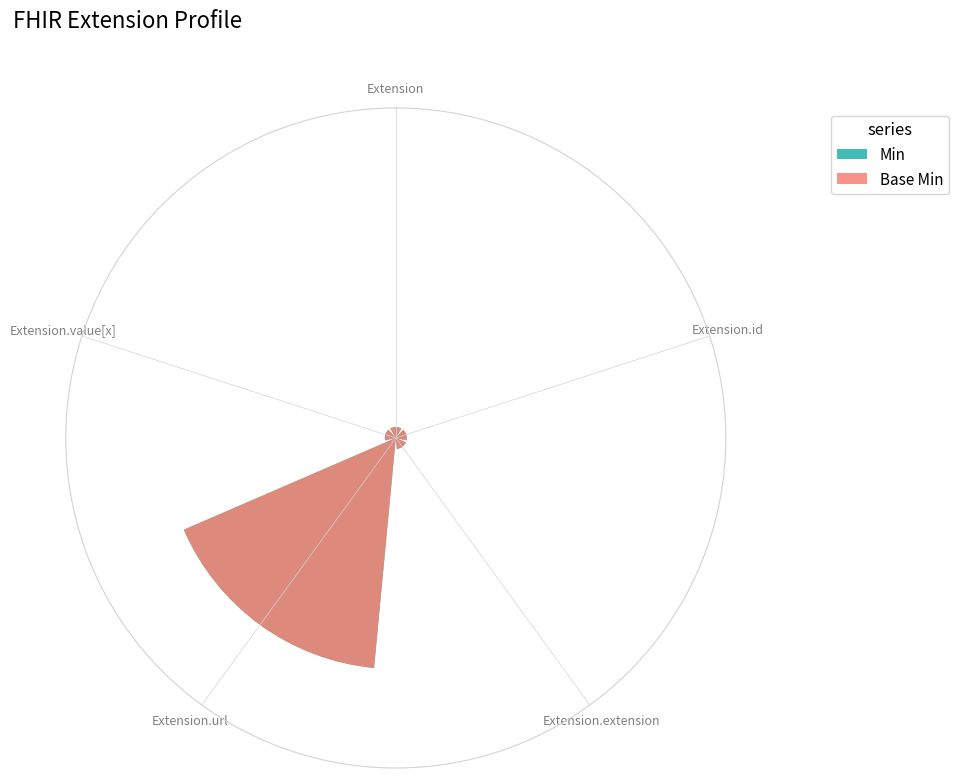

List the labels in order of Base Min value, smallest first.

Extension, Extension.id, Extension.extension, Extension.value[x], Extension.url